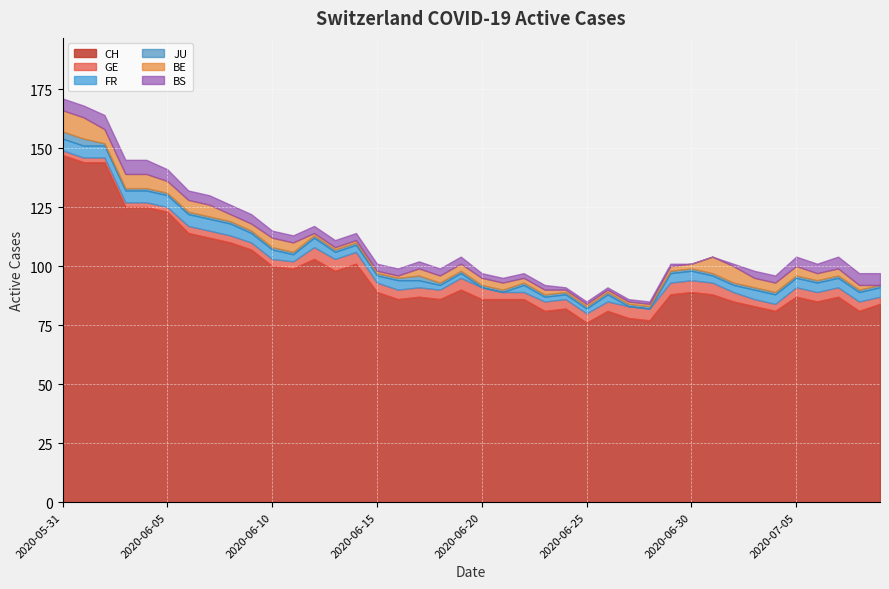

How many categories are shown in the chart?

40